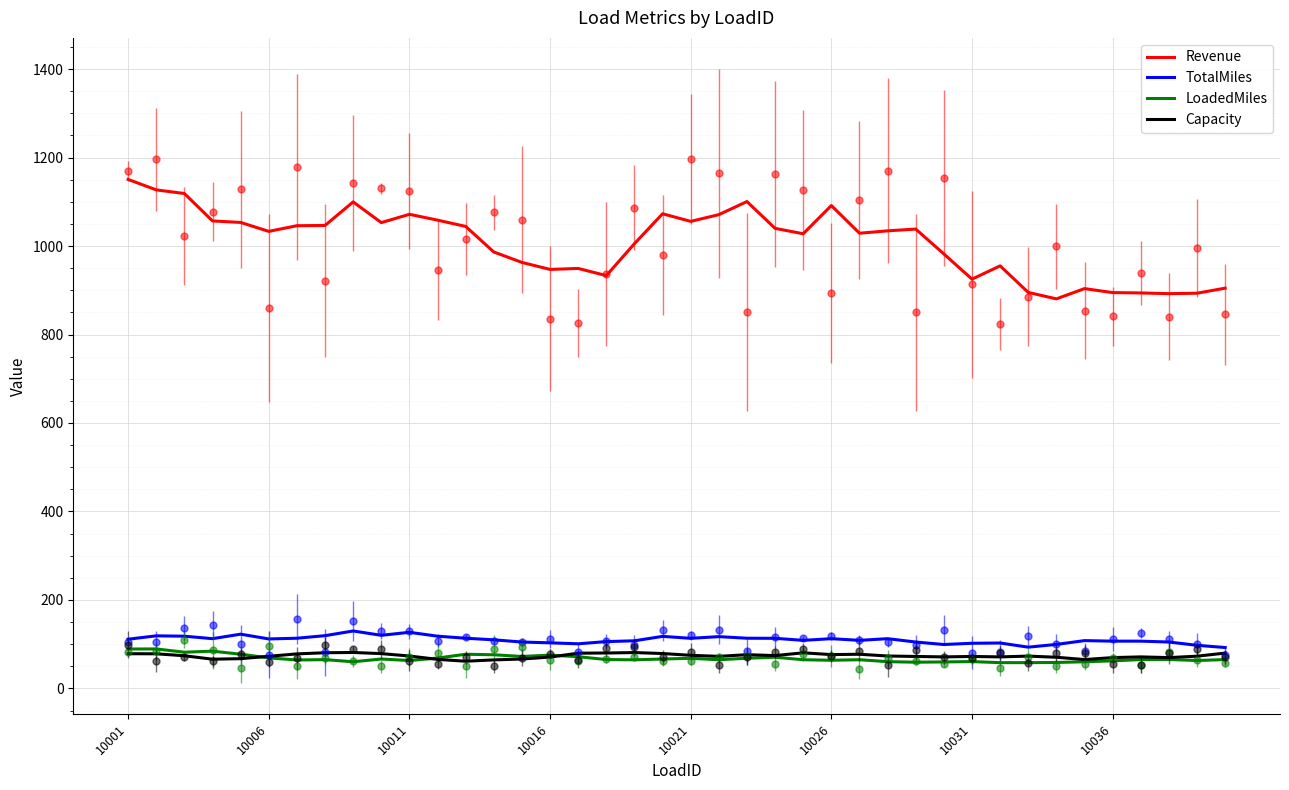

Is this an area chart (filled region under the line)?

No